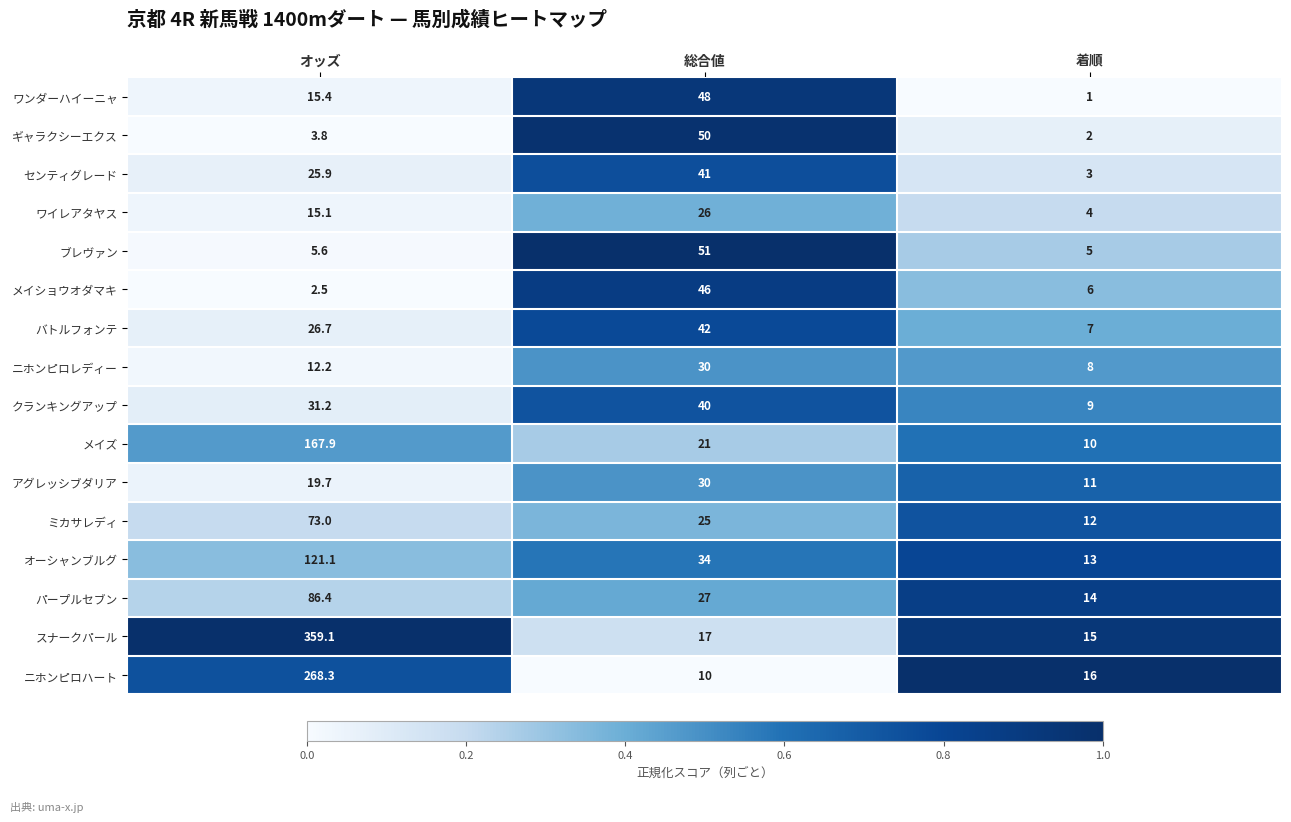

The value of ニホンピロハート at オッズ is 175.8. True or false?

False